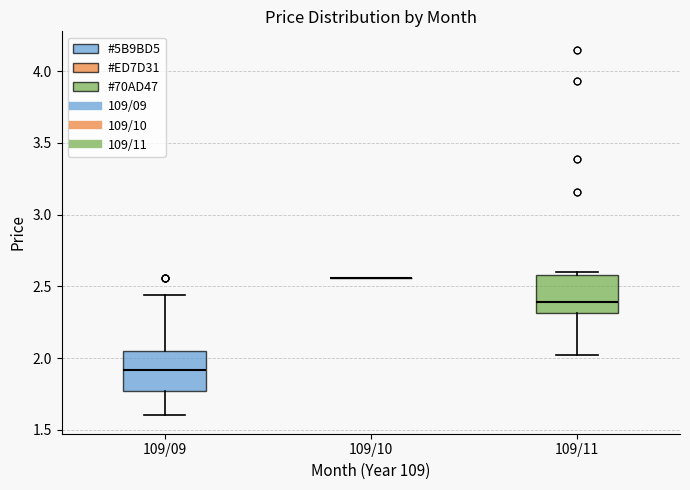

Reading left to right, transcribe this box plot: for each box, give where its median line is, the range the box spans, and where its two whiskers end, as read against the y-axis. The values are not printed on the chart, so give them approximately, as read against the axis.

109/09: median 1.90, box 1.75 to 2.05, whiskers 1.60 to 2.45
109/10: box collapsed to a line at 2.55, whiskers 2.55 to 2.55
109/11: median 2.40, box 2.30 to 2.60, whiskers 2.00 to 2.60 (just above the box's upper edge)